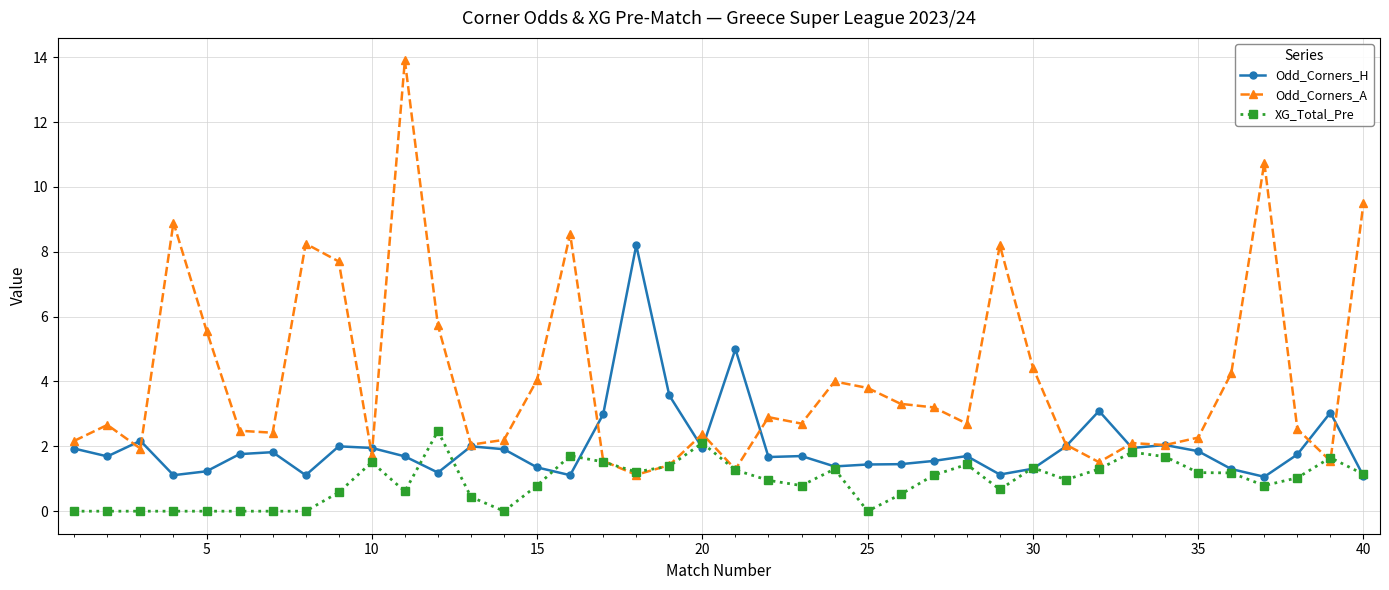

At how many categories does at least one series exceed 1?

40